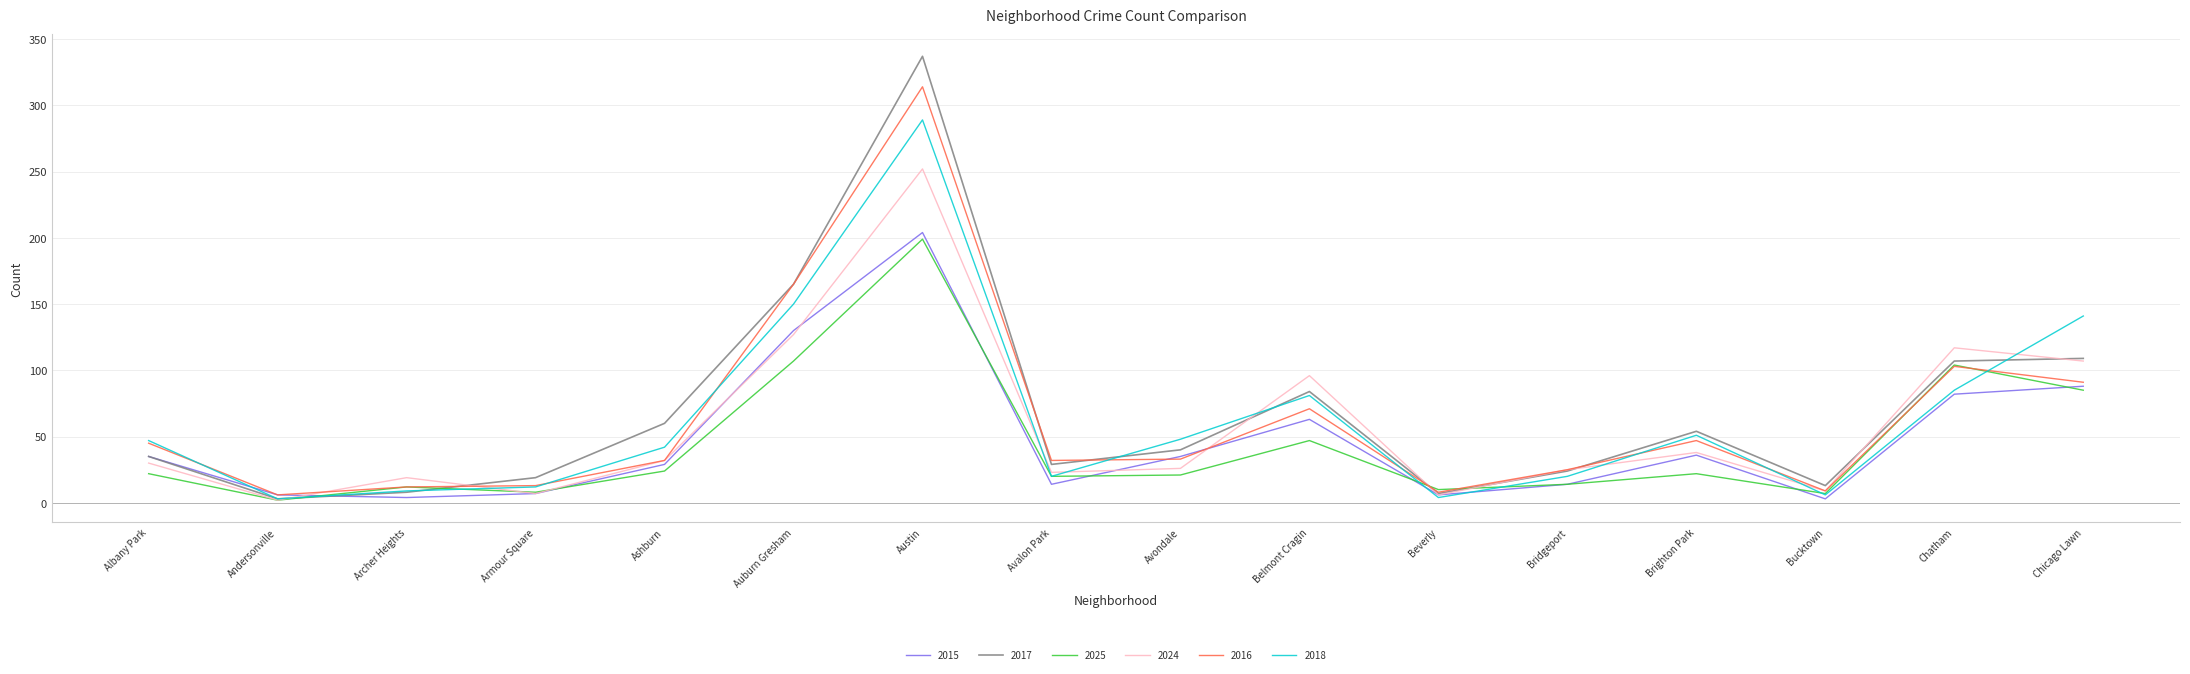

What is the sum of all 2025 values?

704